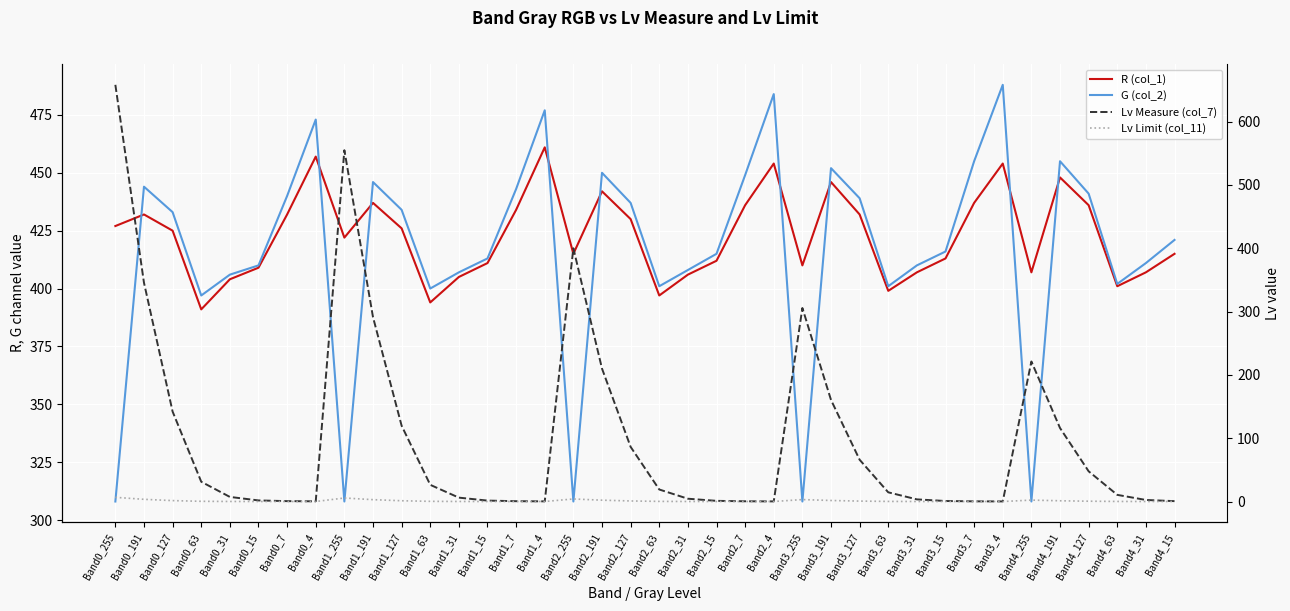

What is the sum of the G (col_2) values at Band2_15 and Band0_255?

723.0